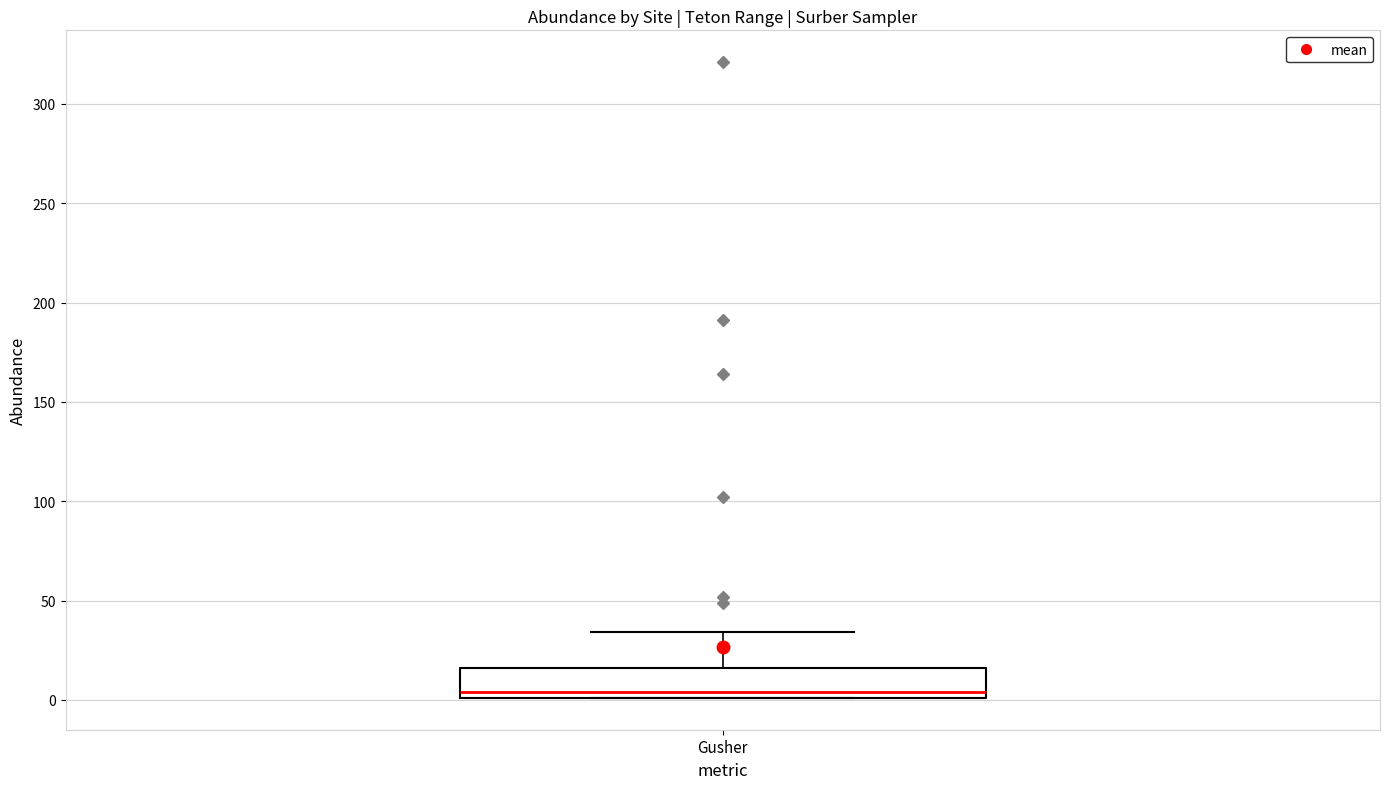

Where is the upper edge of the box for Gusher on the y-axis? The values are not printed on the chart, so give them approximately, as read against the axis.

15